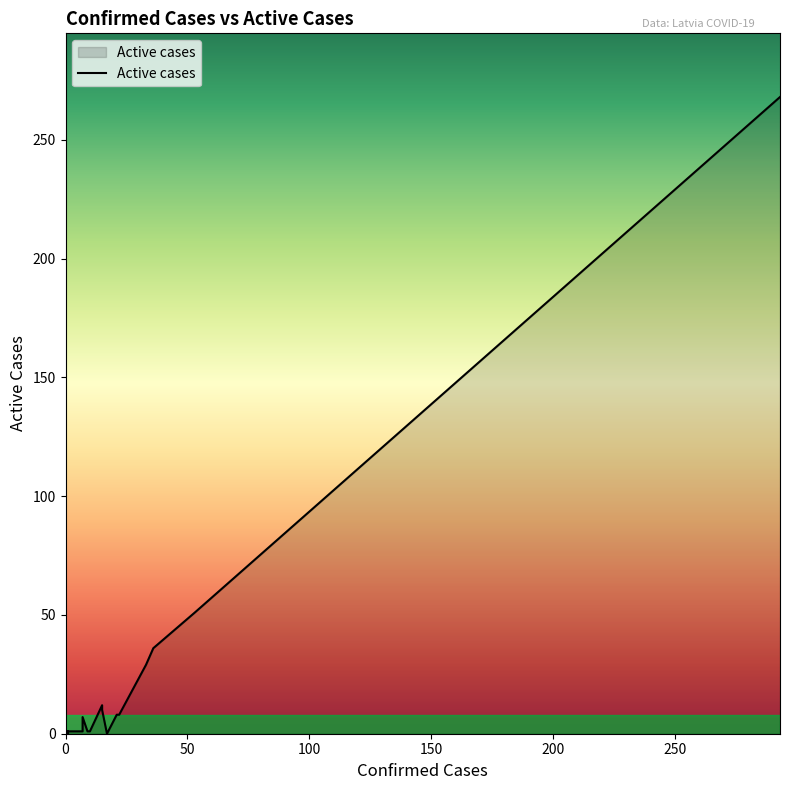

What is the change in value from 33 to 1?

-28